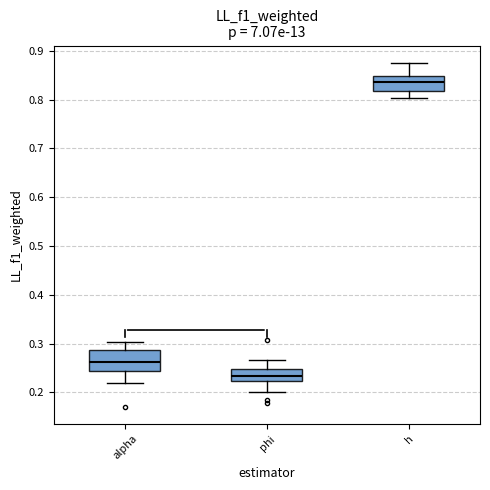

Where does the upper whisker of the box for phi end on the y-axis? The values are not printed on the chart, so give them approximately, as read against the axis.

0.27